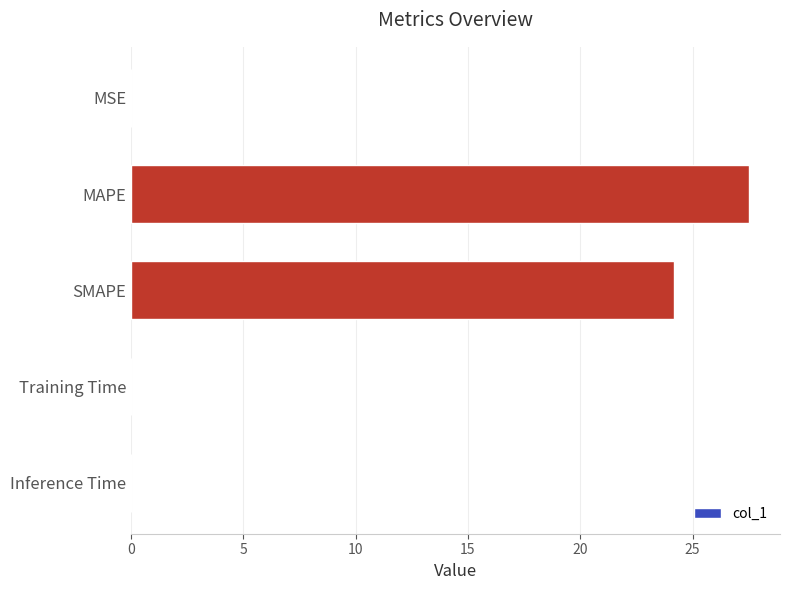

Count the number of categories in the chart.

5